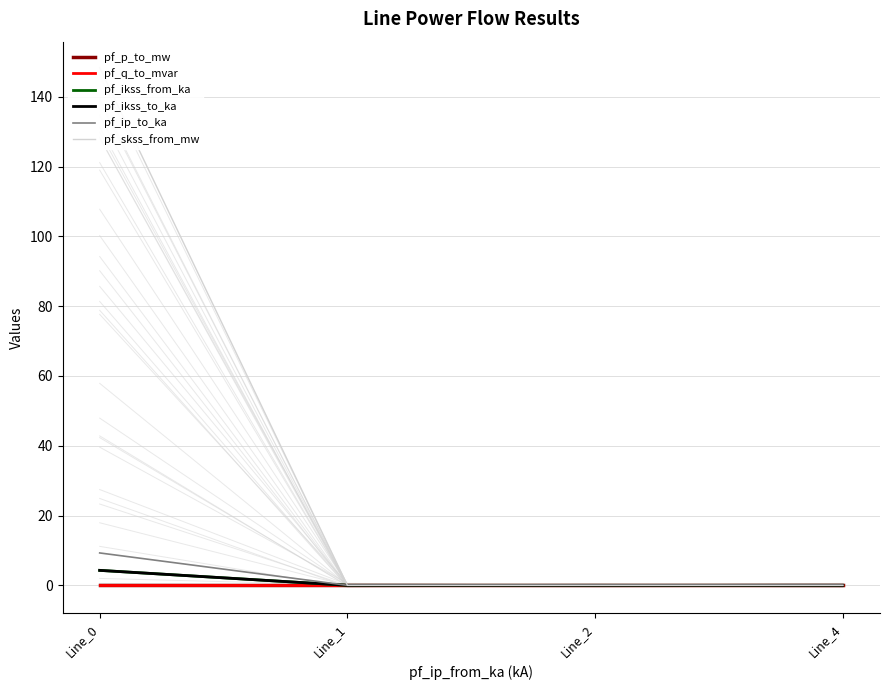

The value of pf_p_to_mw at Line_4 is 0.0. True or false?

False